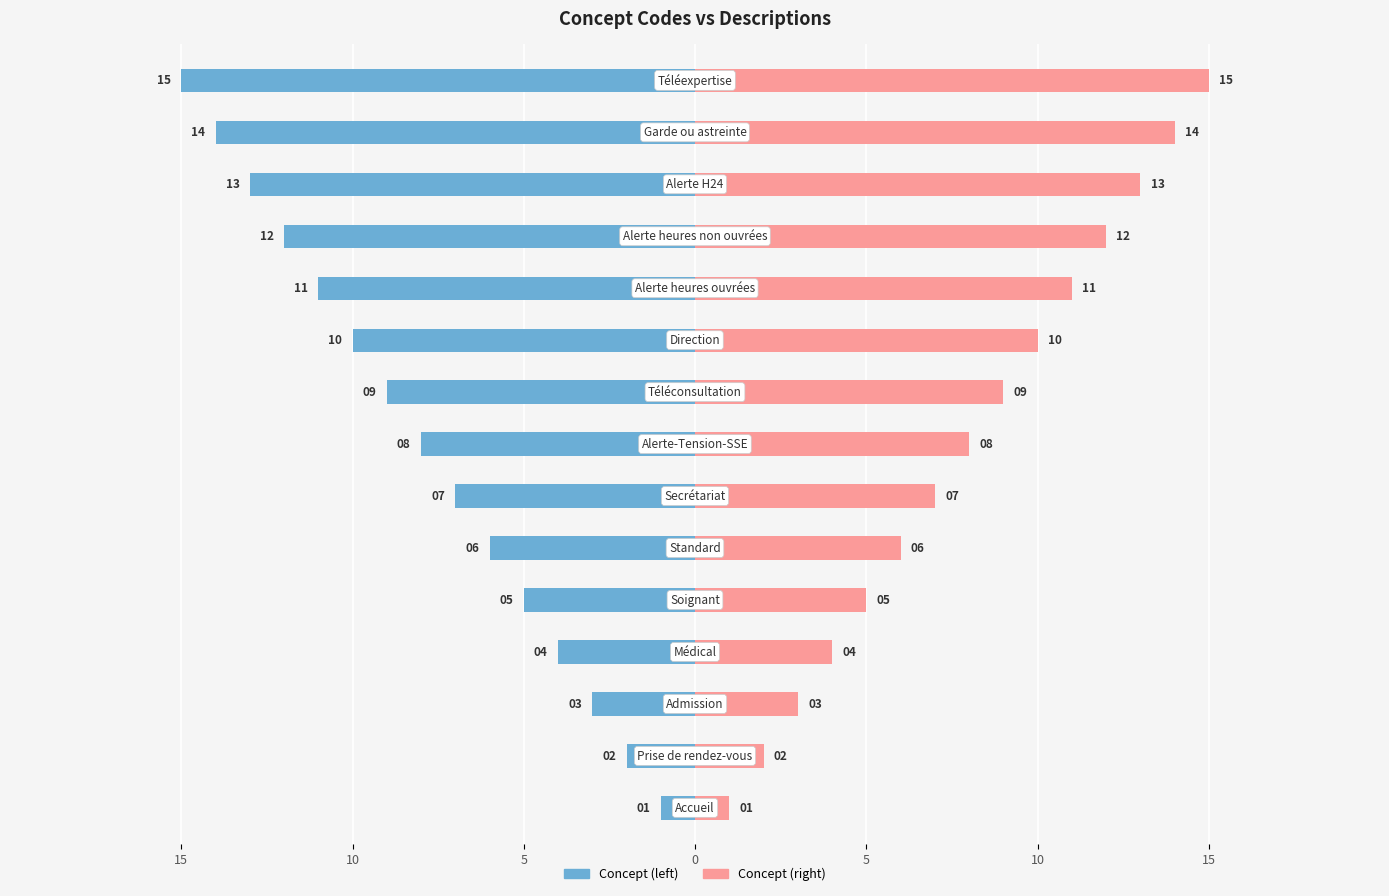

Reading left to right, what are all the values shown in this chart?

Concept (left): -1	-2	-3	-4	-5	-6	-7	-8	-9	-10	-11	-12	-13	-14	-15
Concept (right): 1	2	3	4	5	6	7	8	9	10	11	12	13	14	15